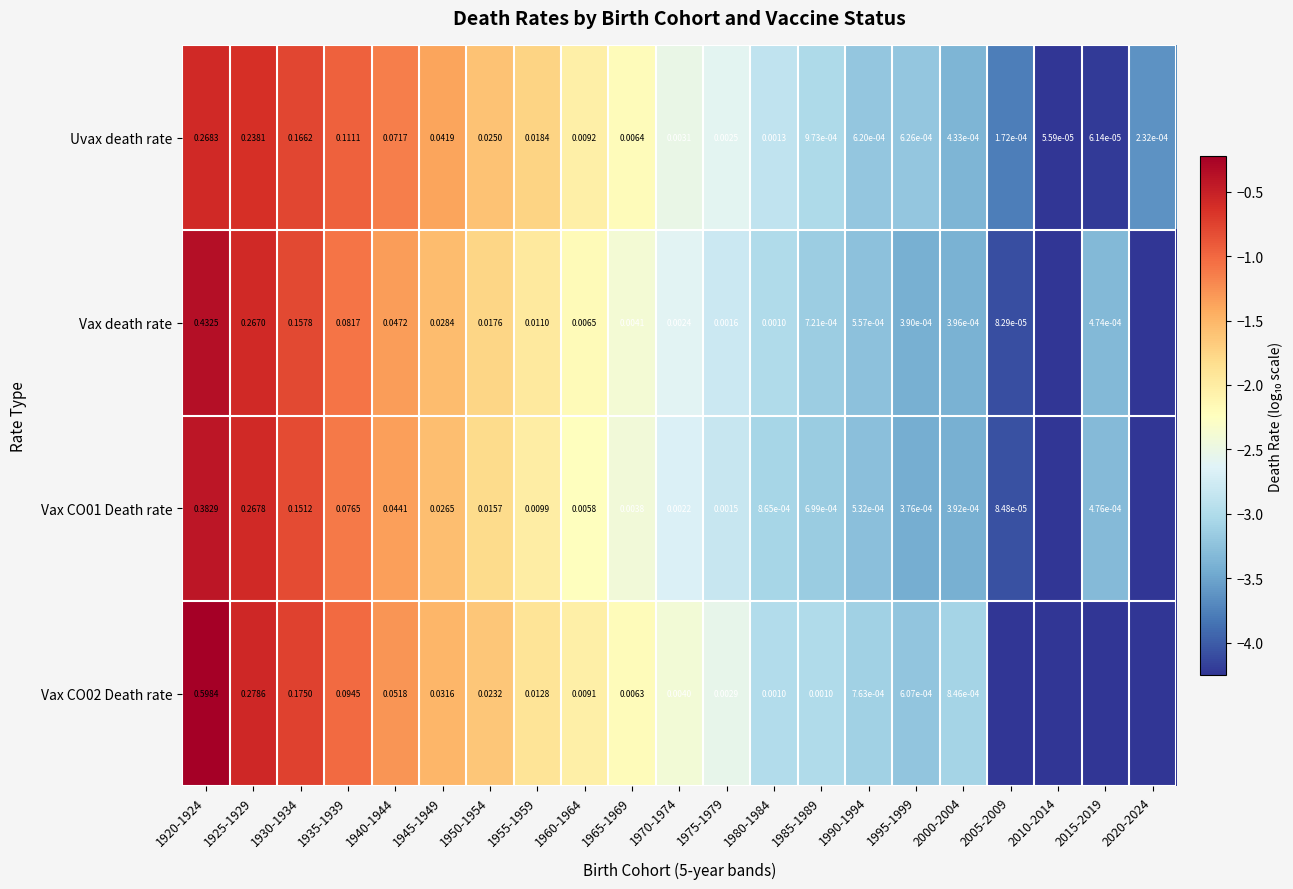

Is the value of Vax CO02 Death rate at 1925-1929 greater than the value of Vax CO01 Death rate at 1920-1924?

No